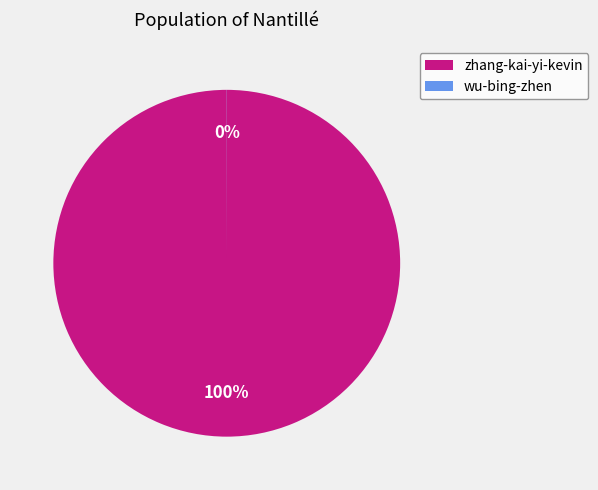

True or false: zhang-kai-yi-kevin accounts for 100% of the total.

True